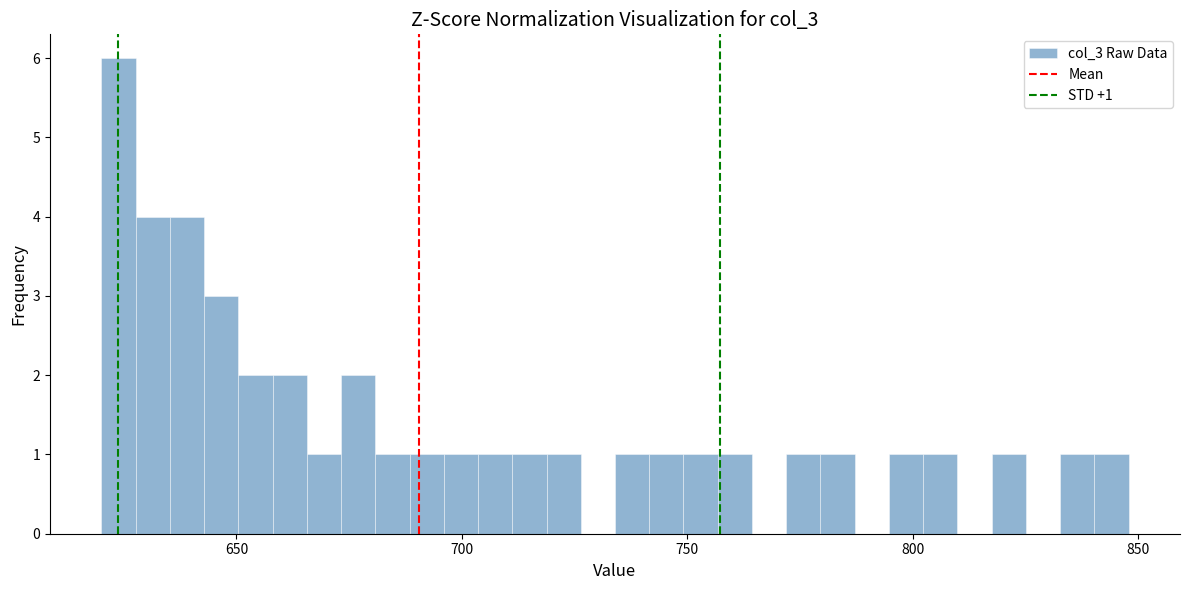

Read against the x-axis, roughly where is the centre of the tallest bar?

625